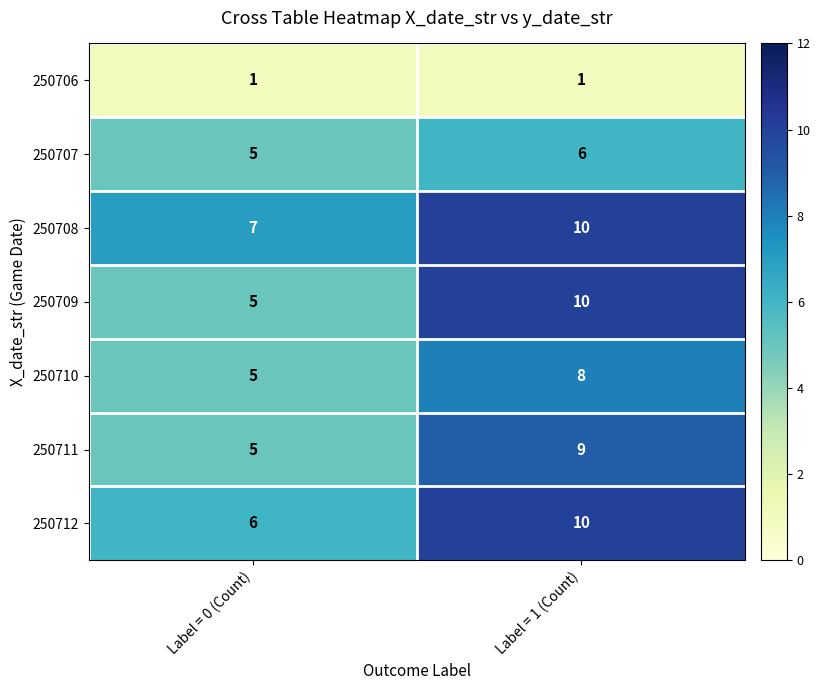

At which category is the sum across all series the highest?

Label = 1 (Count)